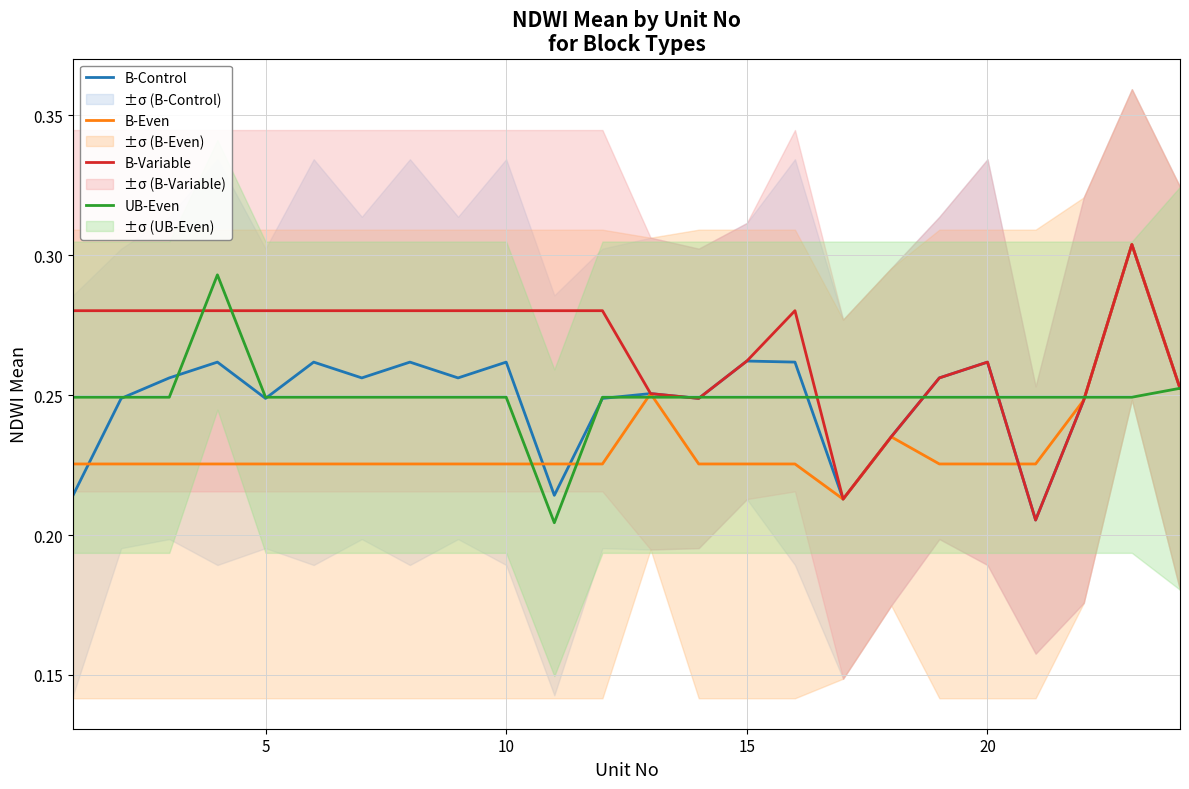

Is it true that UB-Even equals 0.3 at 20?

False